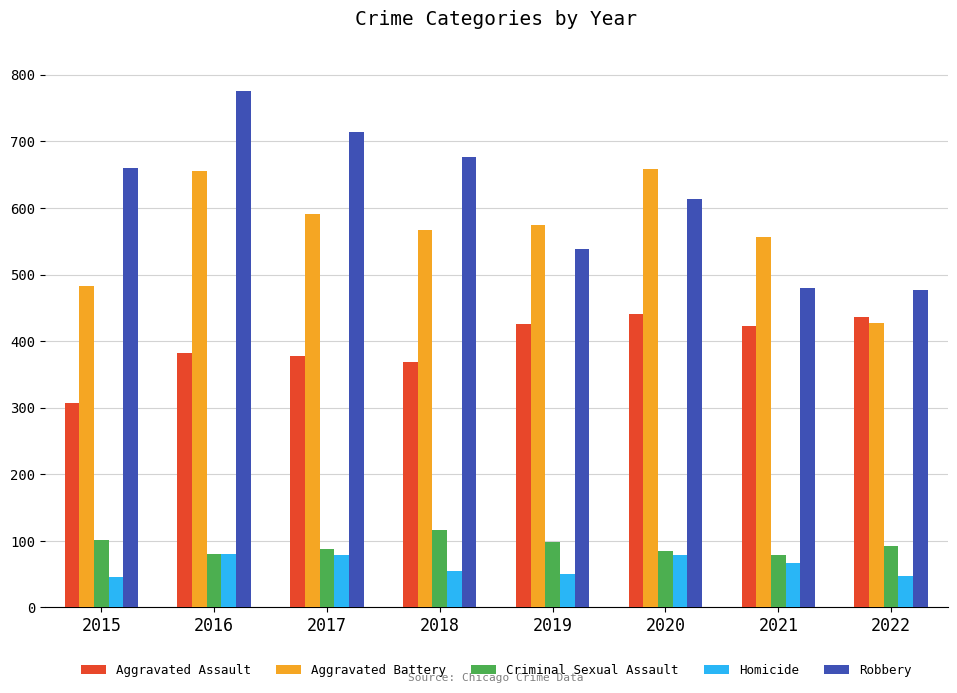

Which series has the largest range (max minus min)?

Robbery